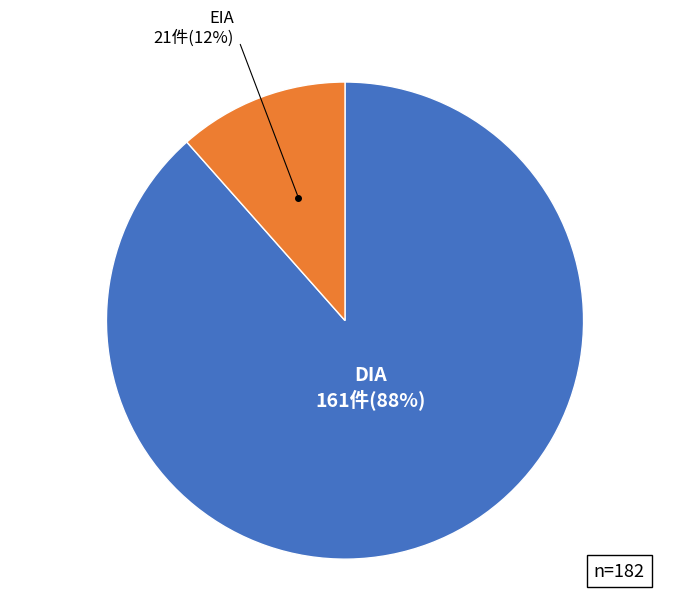

Is there any slice that represents more than half of the pie?

Yes